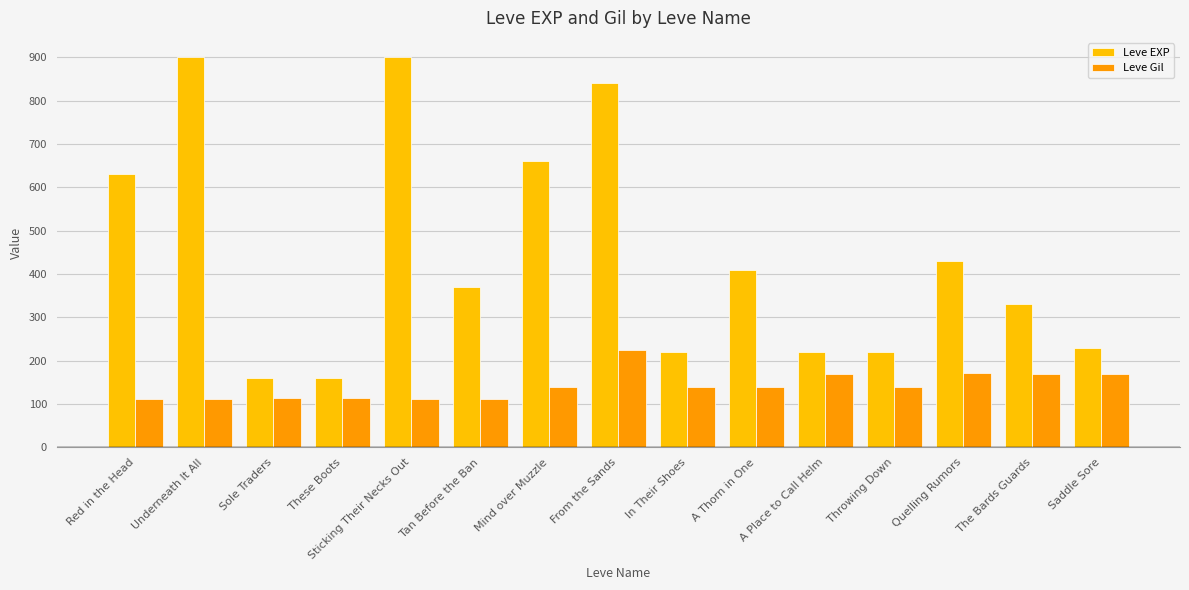

What is the difference between the highest and lowest values at Saddle Sore?

60